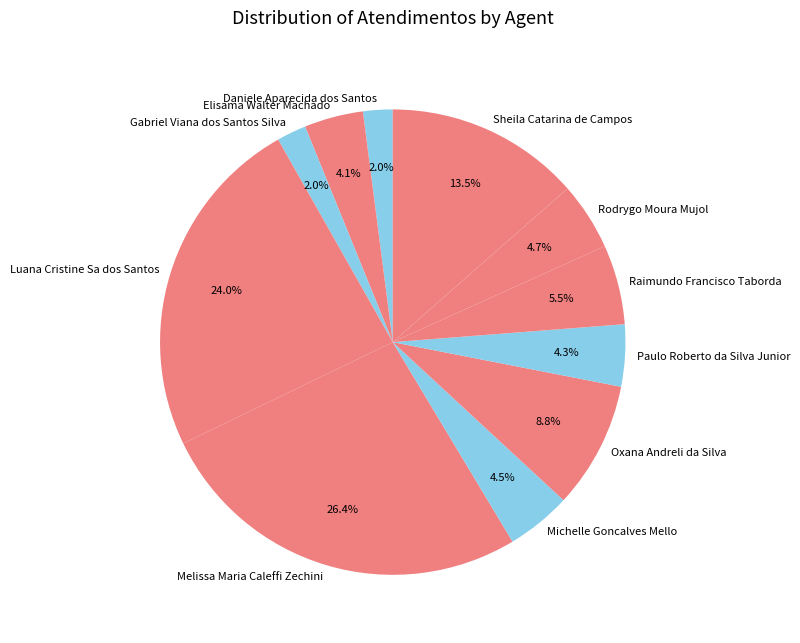

To the nearest percent, what is the difference between the Melissa Maria Caleffi Zechini and Sheila Catarina de Campos slice percentages?

13%